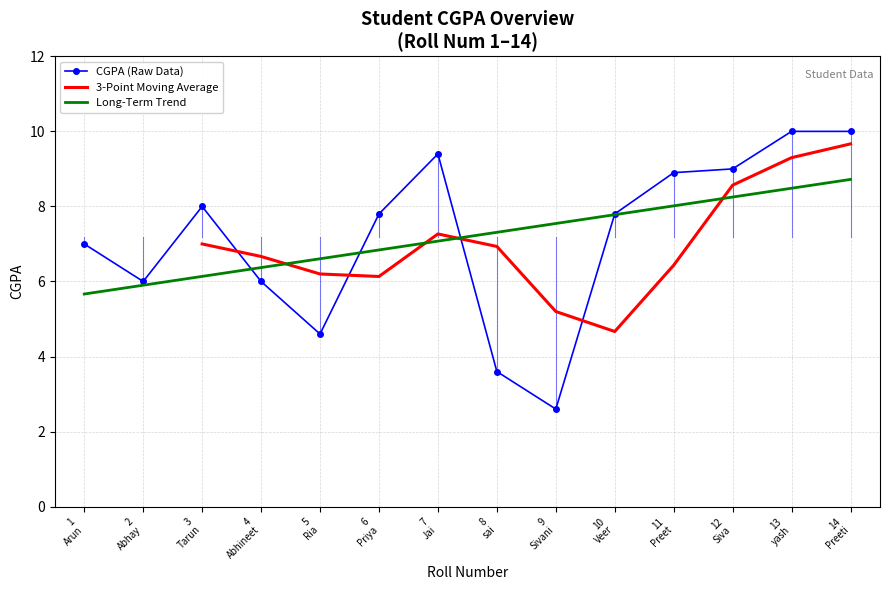

What is the minimum value for Long-Term Trend?

5.7